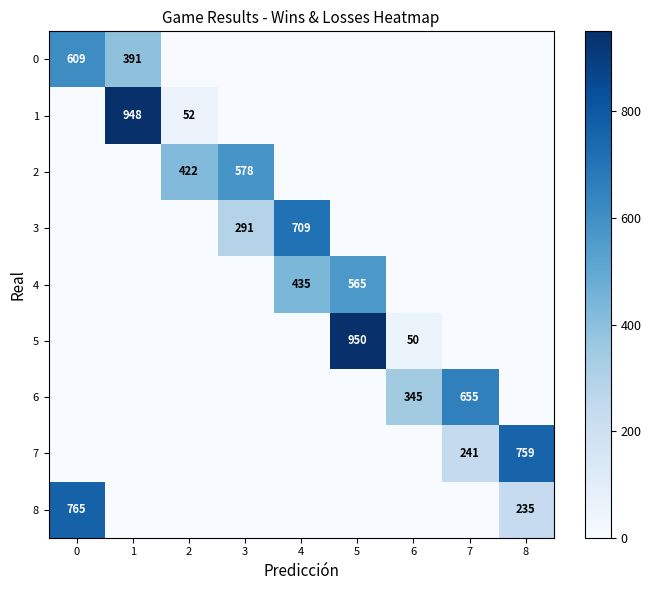

True or false: 8 has a value of 765 at 0.

True